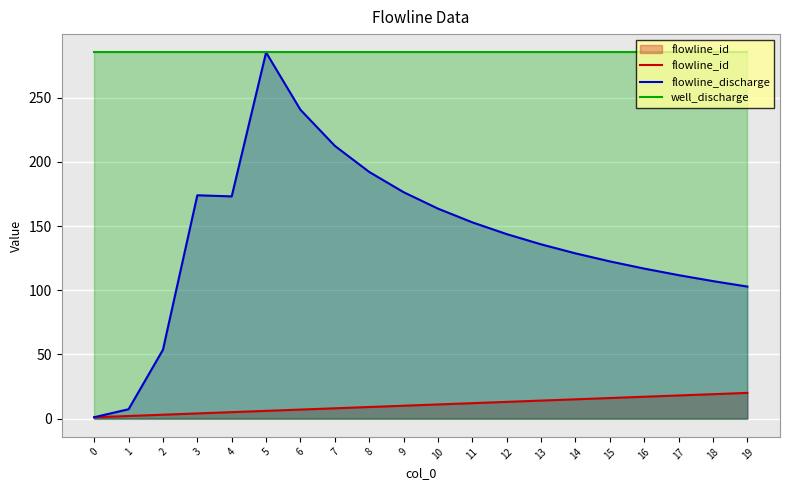

What is the sum of all well_discharge values?

5704.5